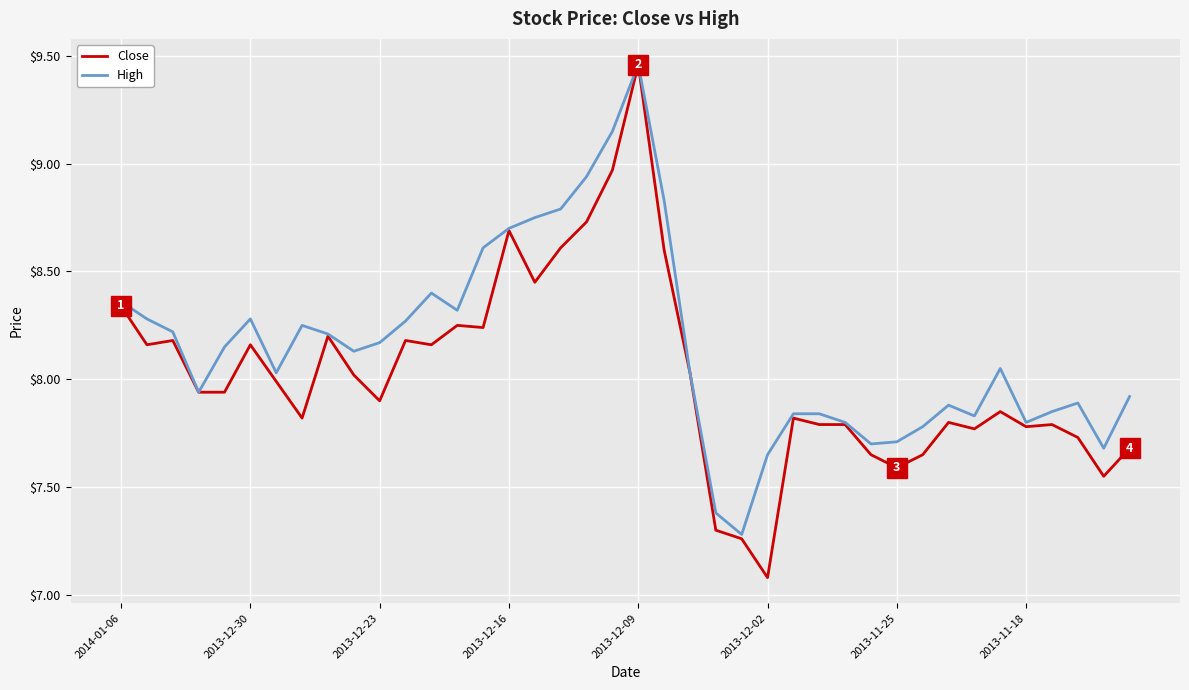

Which series has the widest spread of values?

Close